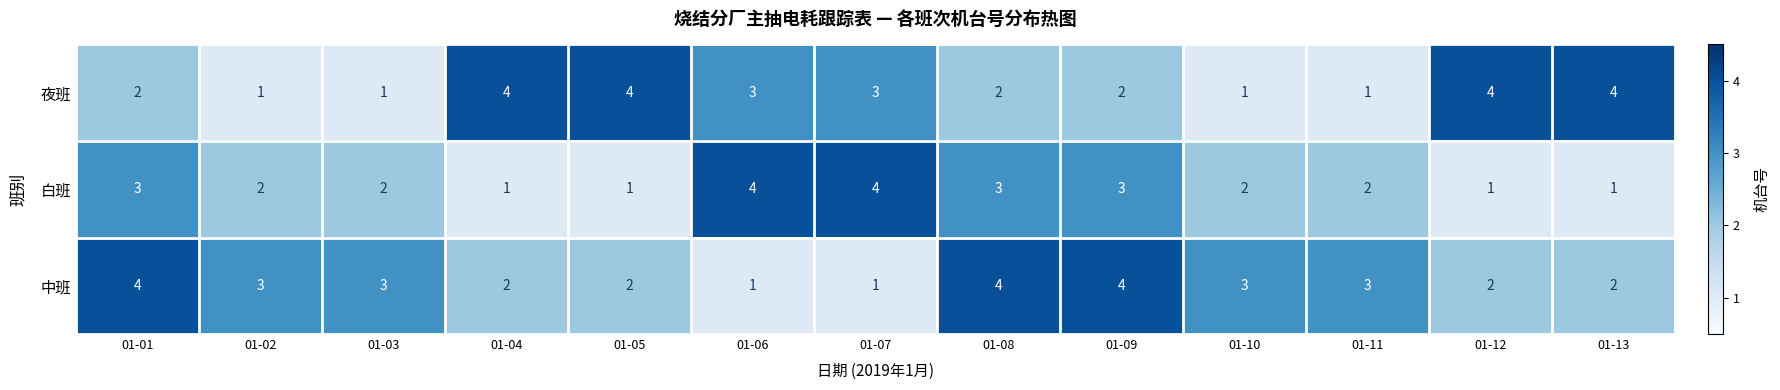

Is the value of 白班 at 01-04 greater than the value of 中班 at 01-05?

No